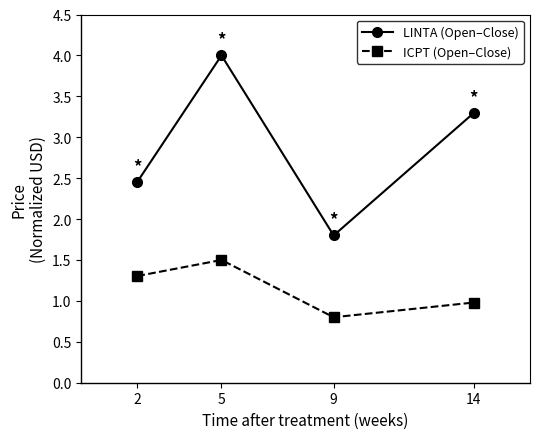

What is the average value of the LINTA (Open–Close) series?

2.9